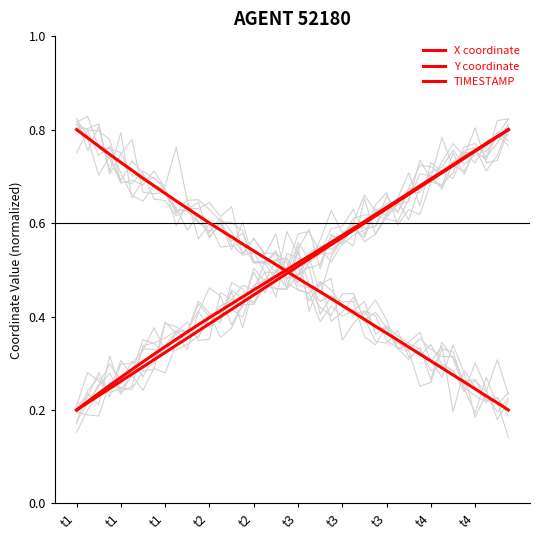

True or false: X coordinate has a value of 0.2 at 10.

False